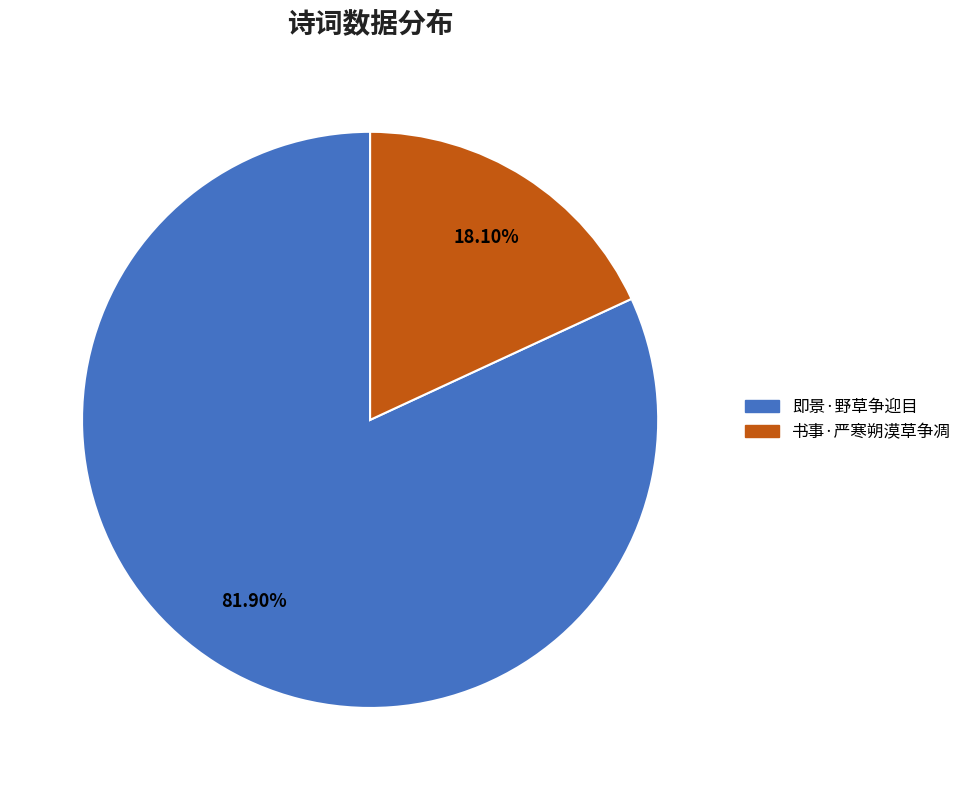

To the nearest percent, what is the combined percentage of 书事·严寒朔漠草争凋 and 即景·野草争迎目?

100%